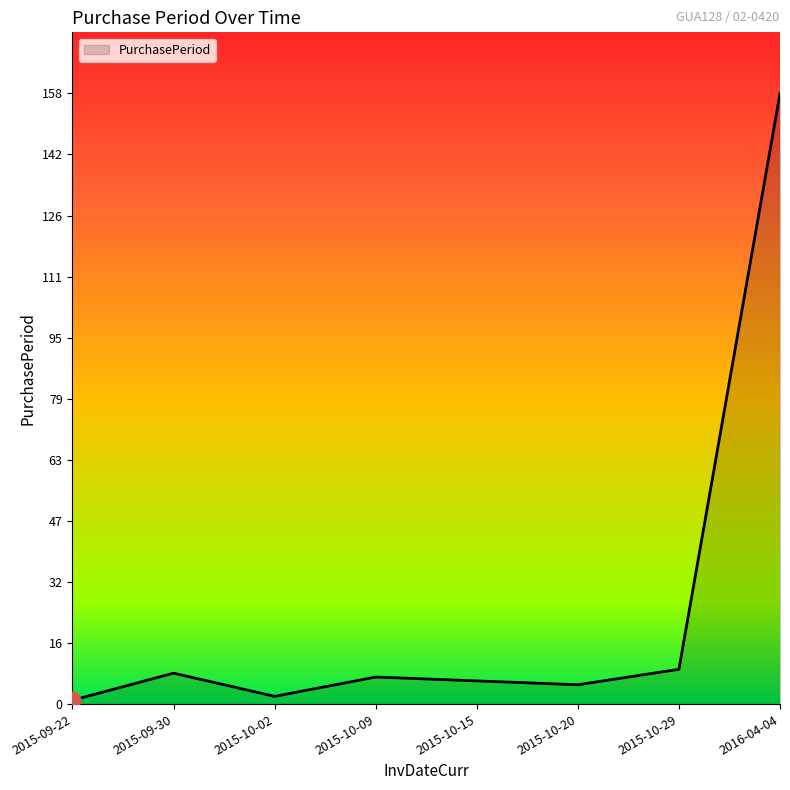

Reading left to right, list all the values displayed in this chart.

2015-09-22=1	2015-09-30=8	2015-10-02=2	2015-10-09=7	2015-10-15=6	2015-10-20=5	2015-10-29=9	2016-04-04=158